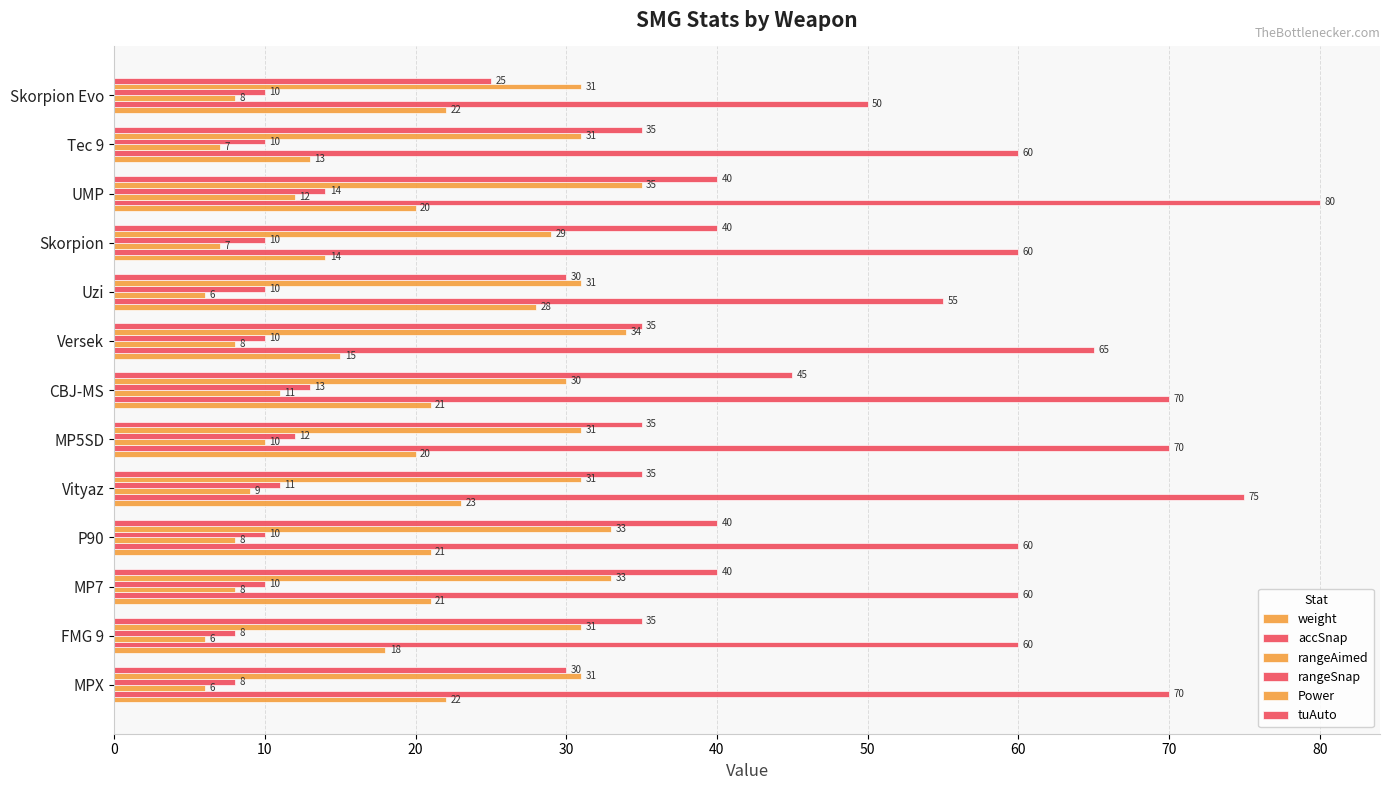

Which series has the widest spread of values?

accSnap